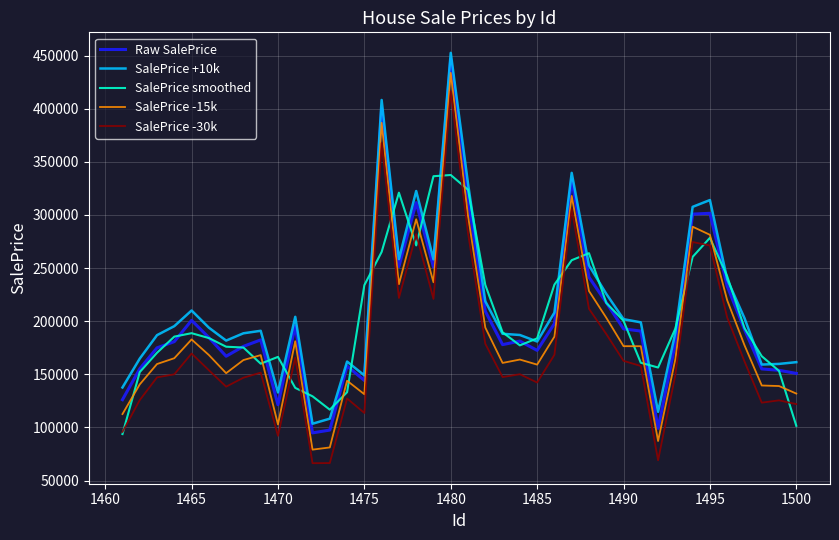

What is the maximum value for SalePrice smoothed?

337609.7